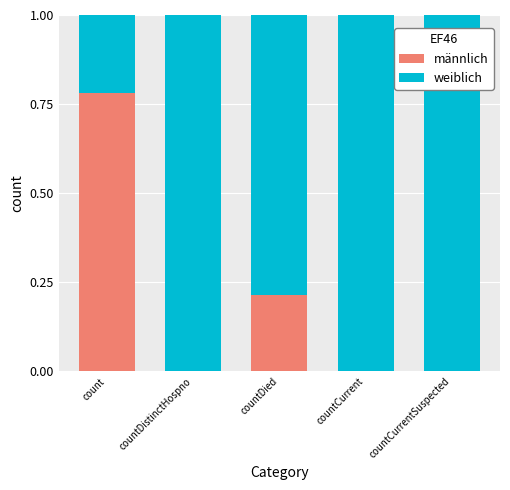

What is the sum of all männlich values?

1.0